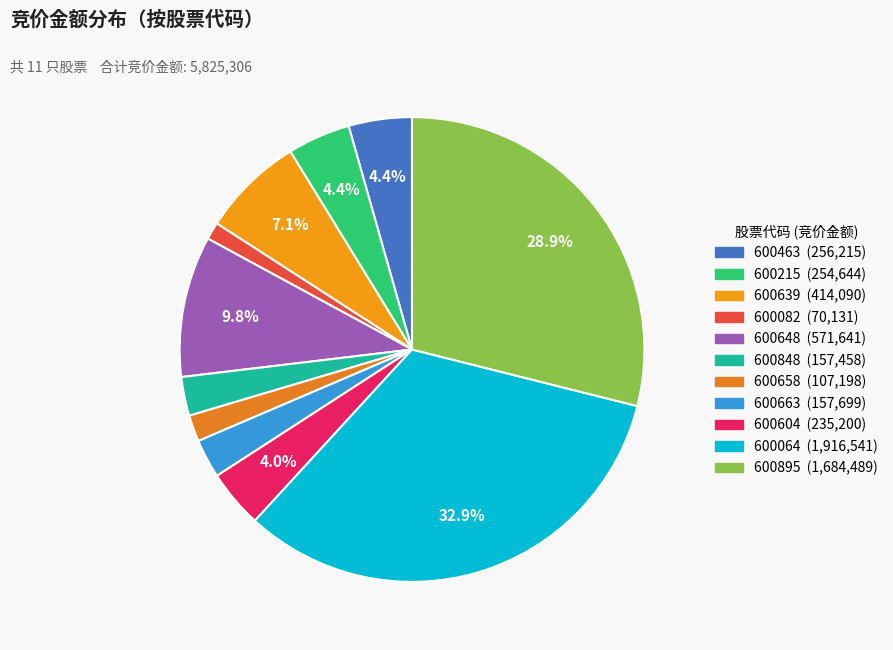

True or false: 600082 accounts for 1% of the total.

True